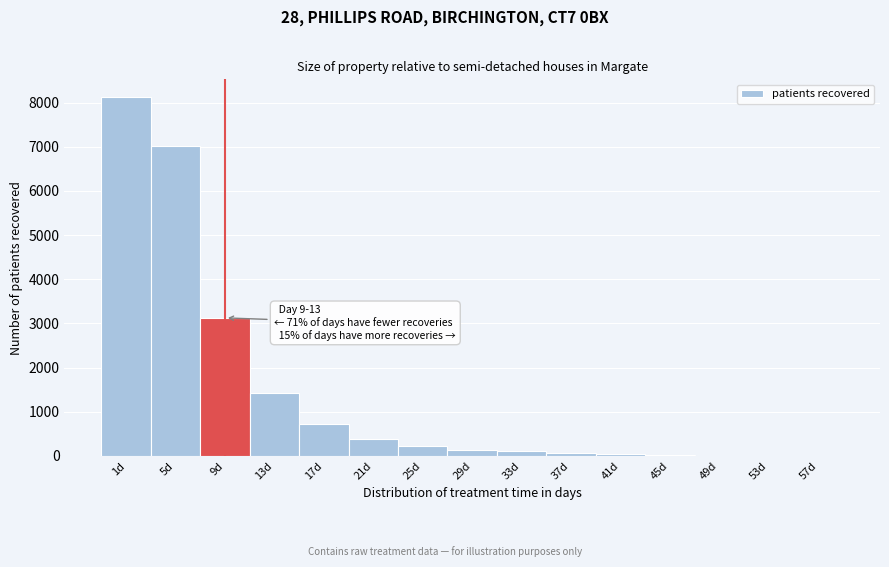

At which label is the value closest to 4061?

9d